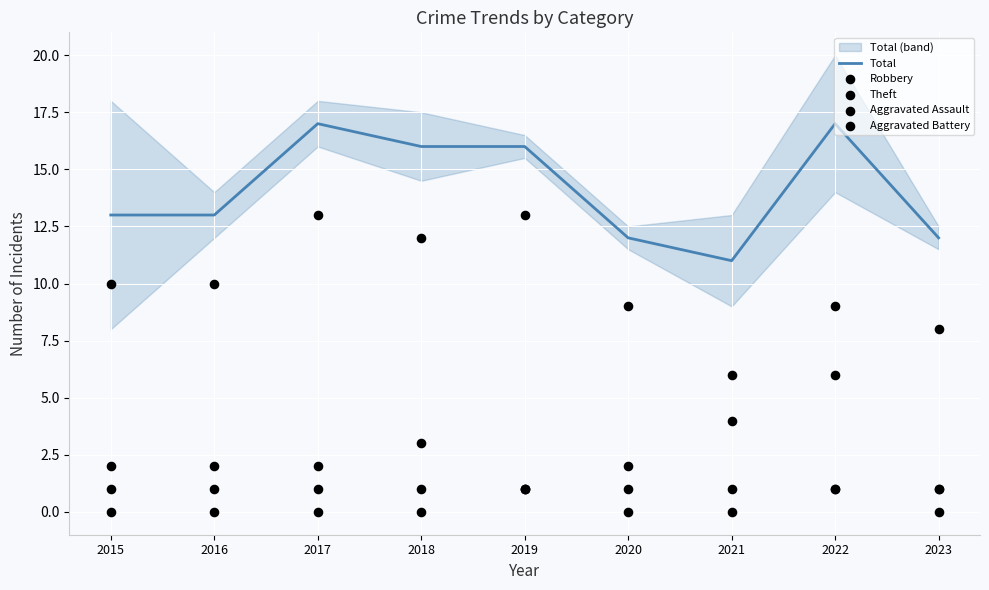

What are all the series names shown in the legend?

Total, Robbery, Theft, Aggravated Assault, Aggravated Battery